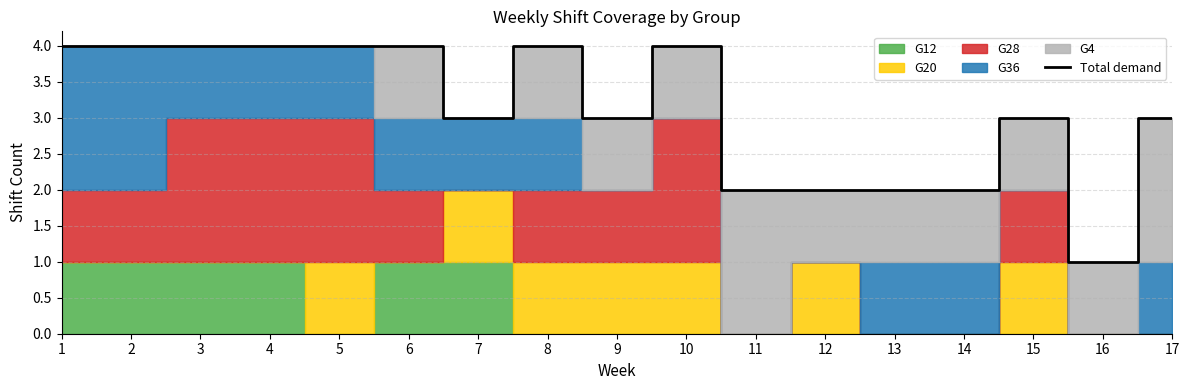

What is the value of the 7th point from the left?

3